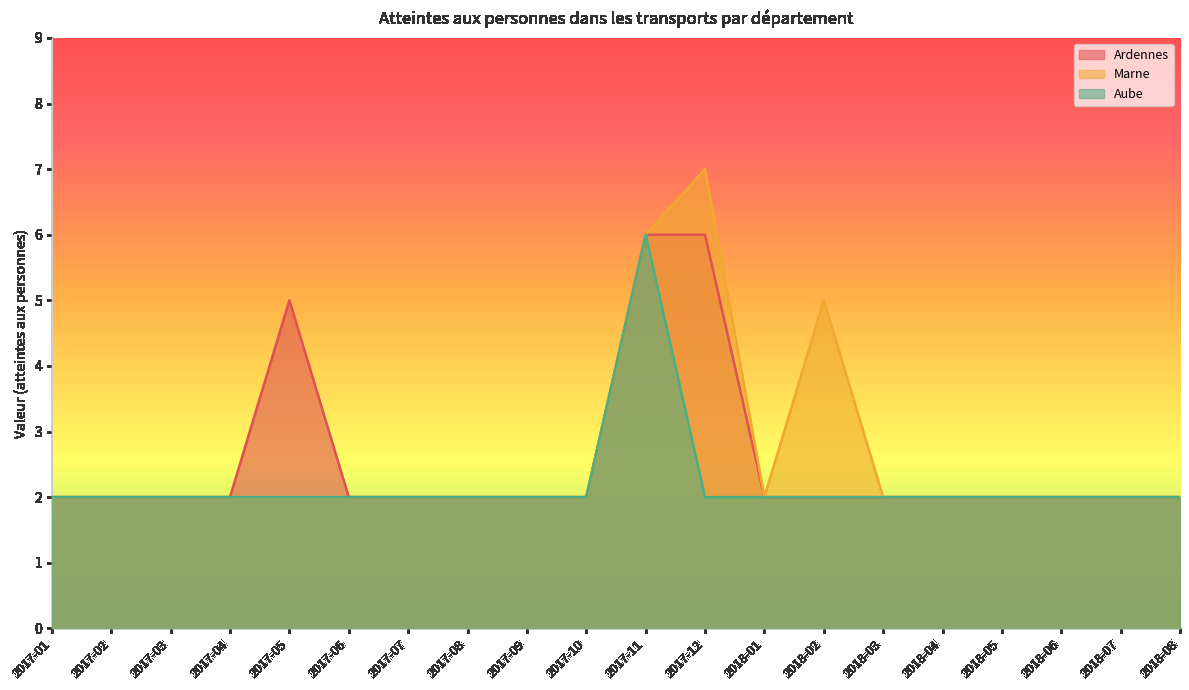

What are all the series names shown in the legend?

Ardennes, Marne, Aube